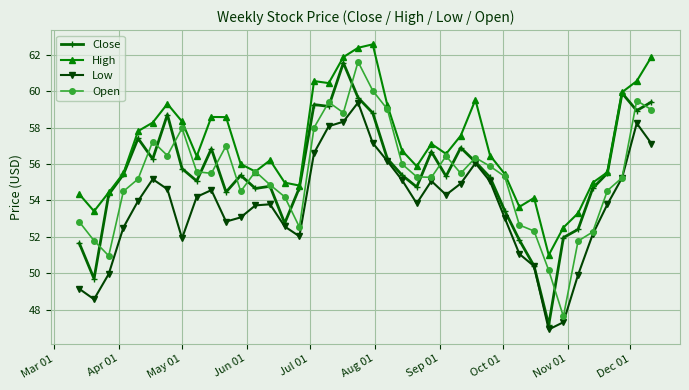

What is the value of the Open point at the 32nd from the left?

52.3